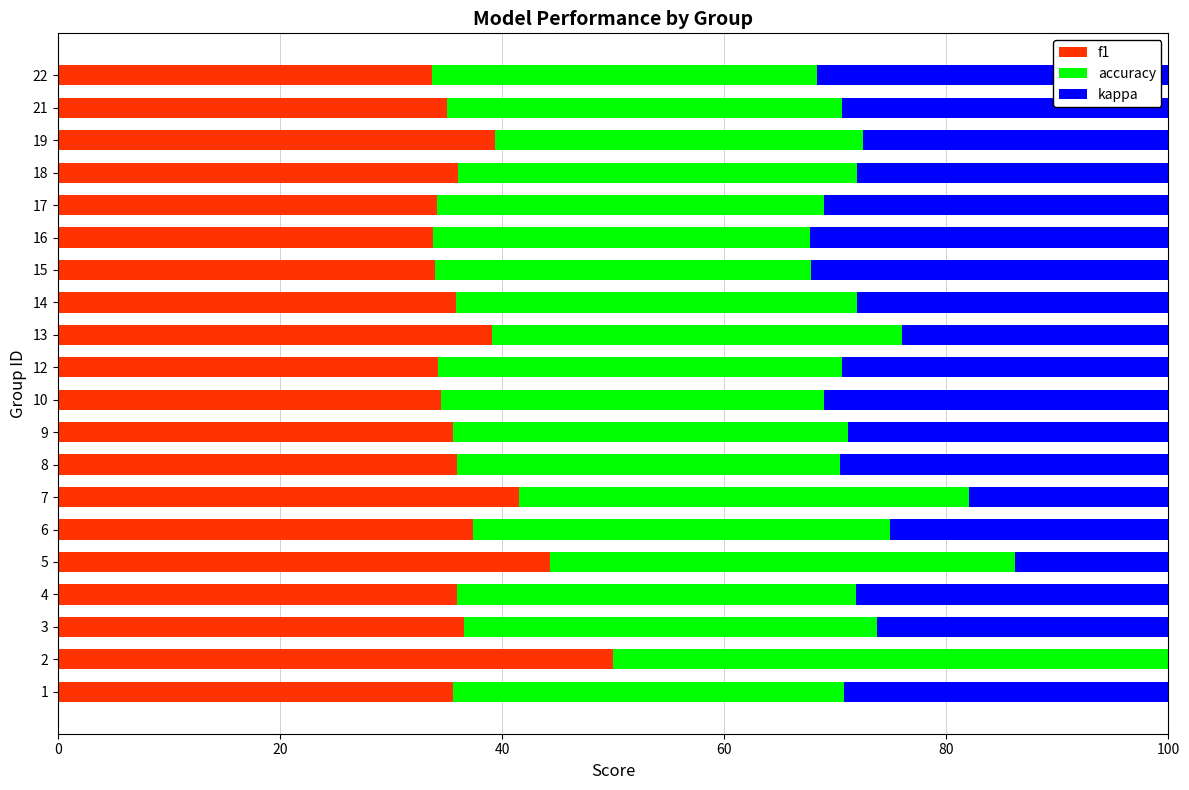

The value of f1 at 8 is 16.3. True or false?

False